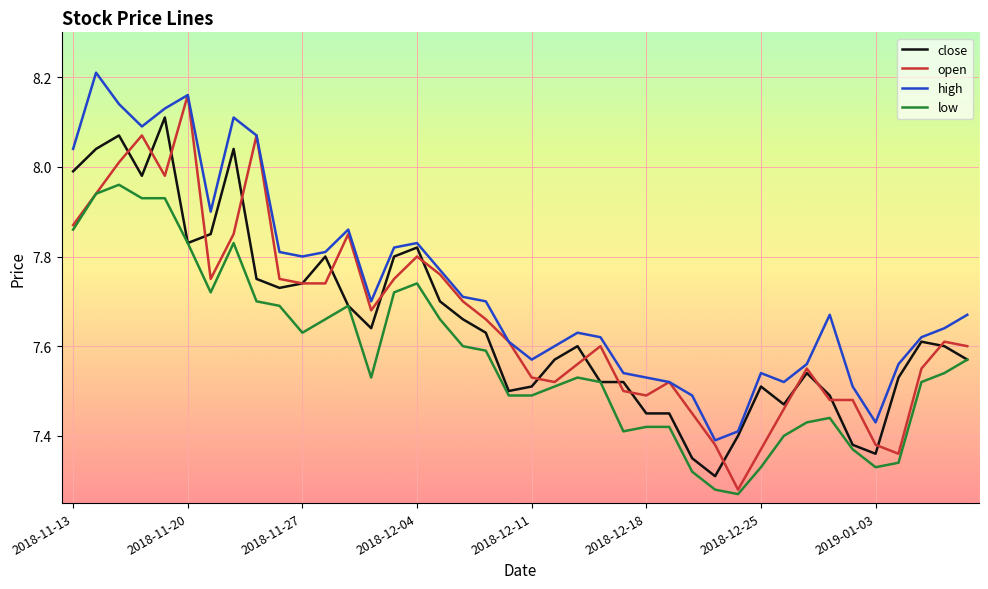

List the series in order of their peak value, lowest first.

low, close, open, high